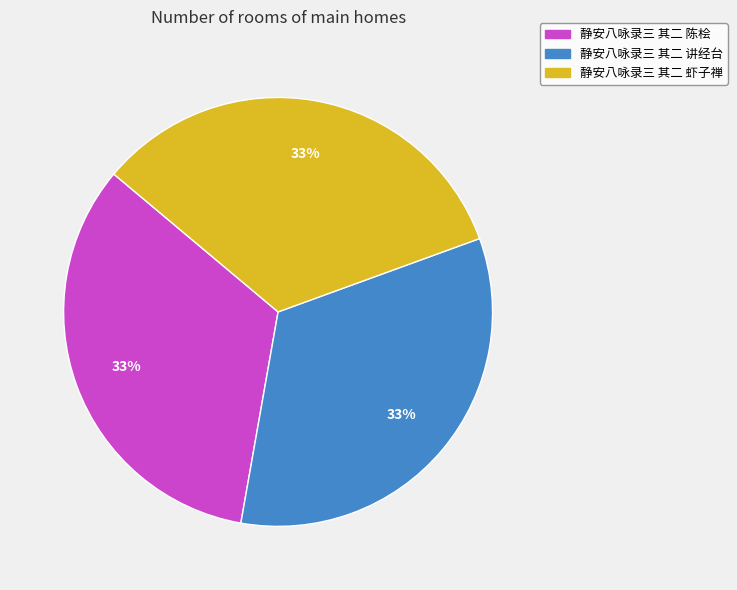

To the nearest percent, what is the average slice percentage?

33%